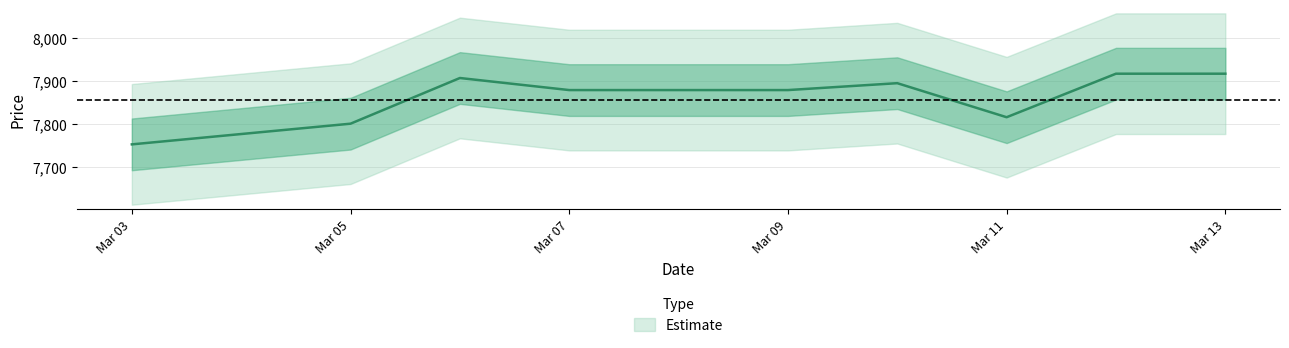

Which label corresponds to the smallest value in the chart?

Mar 03